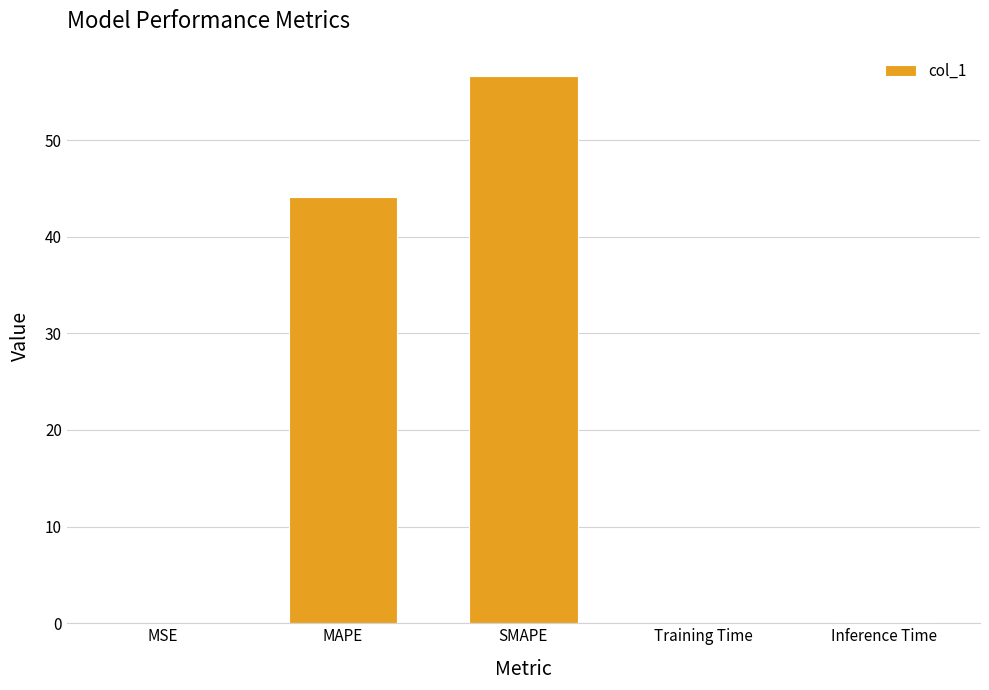

What is the sum of all values?

100.9